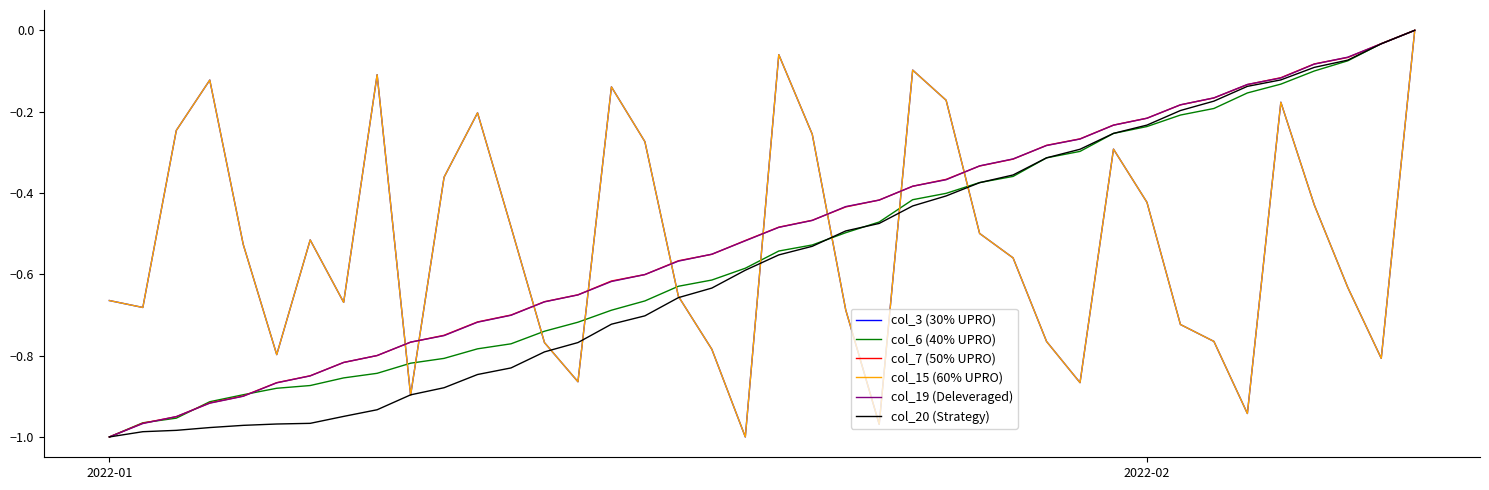

Does the chart display data point markers on the line(s)?

No